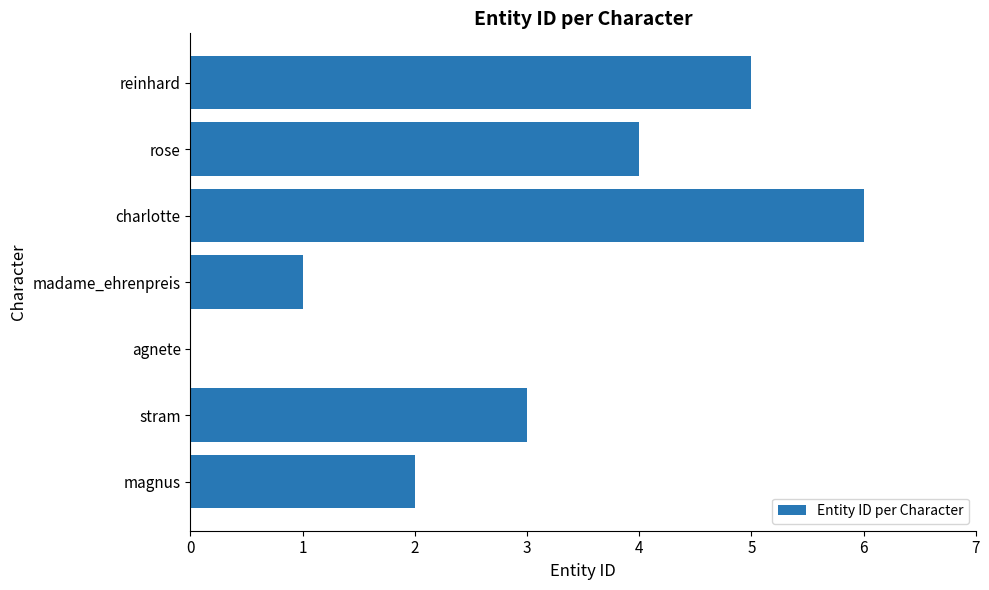

Reading top to bottom, list all the values displayed in this chart.

reinhard=5	rose=4	charlotte=6	madame_ehrenpreis=1	agnete=0	stram=3	magnus=2